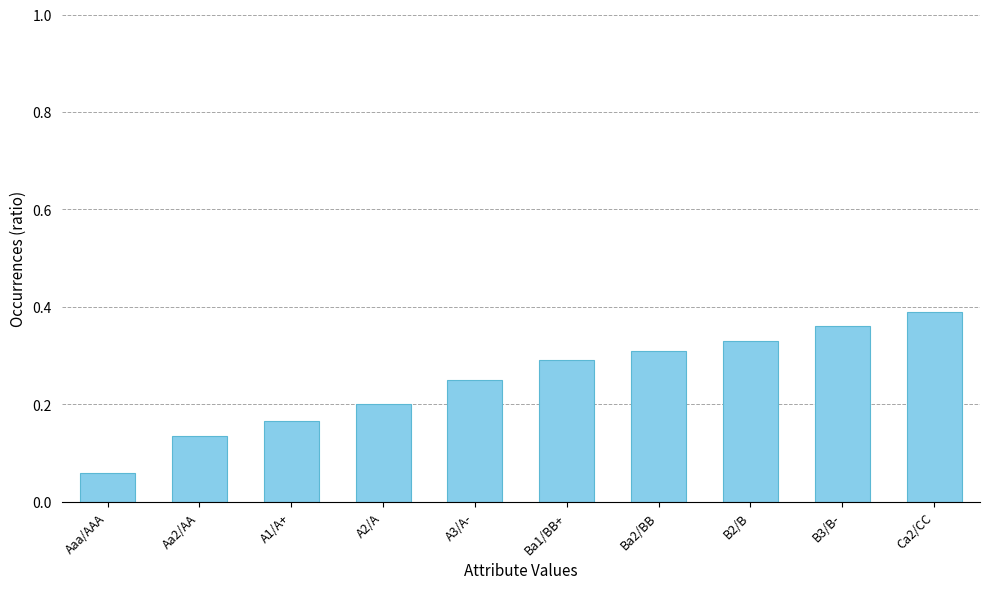

The chart shows a value of 0.5 at Ca2/CC. True or false?

False